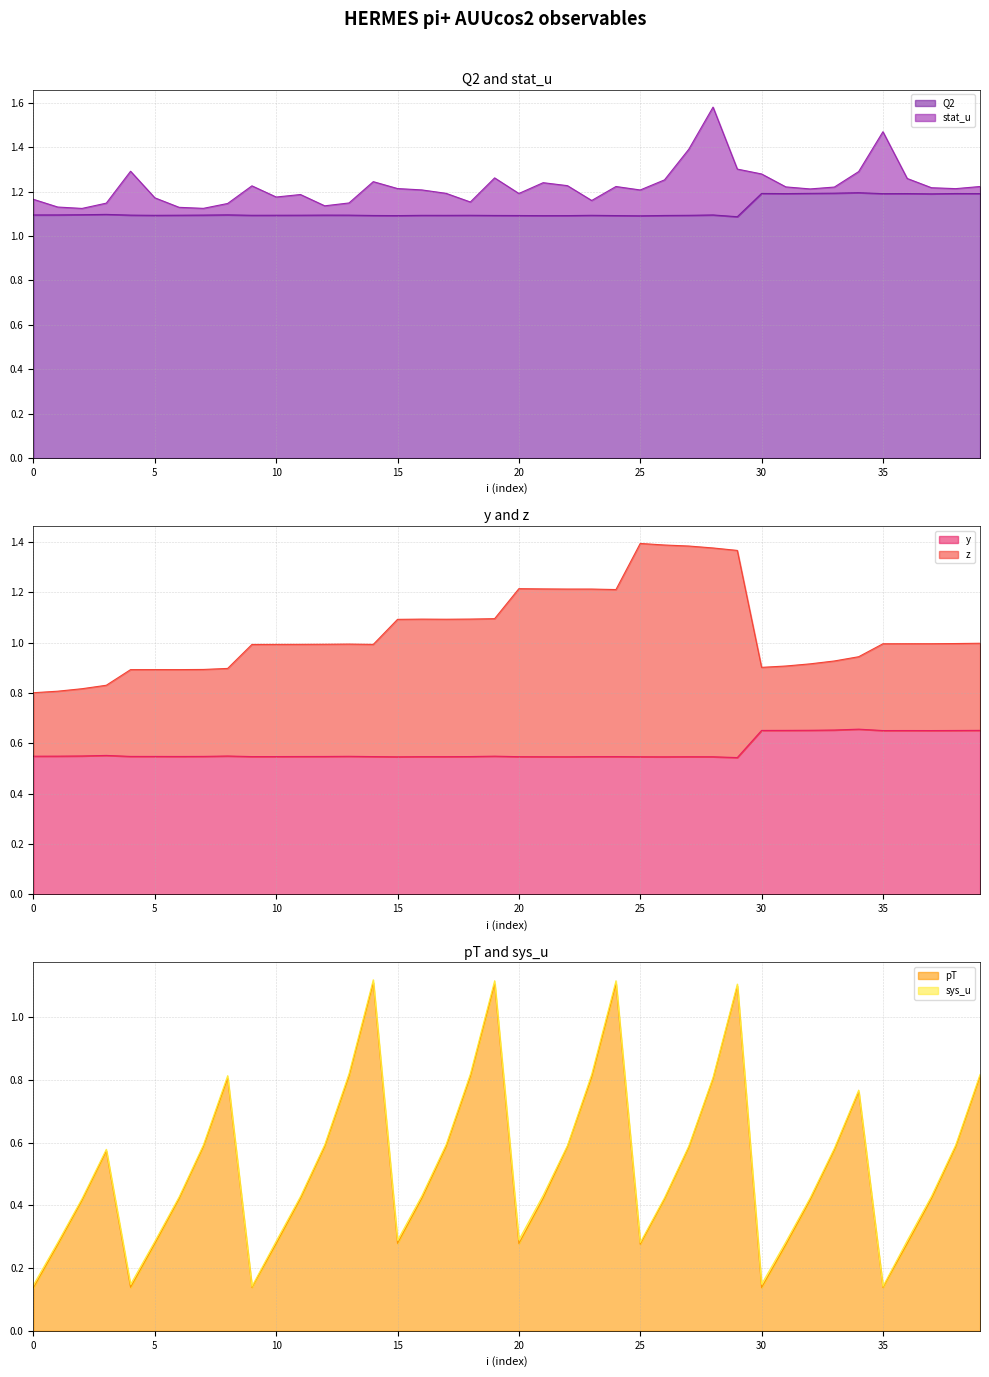

Count the Q2 values in the range 1 to 2.

40